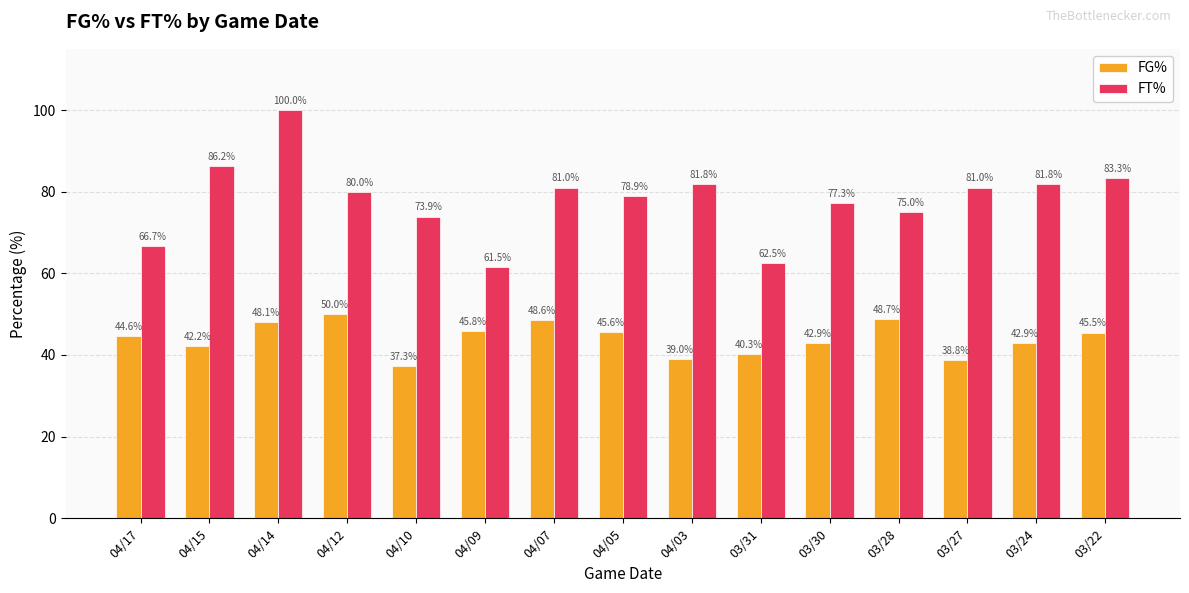

The value of FG% at 04/03 is 39.0. True or false?

True